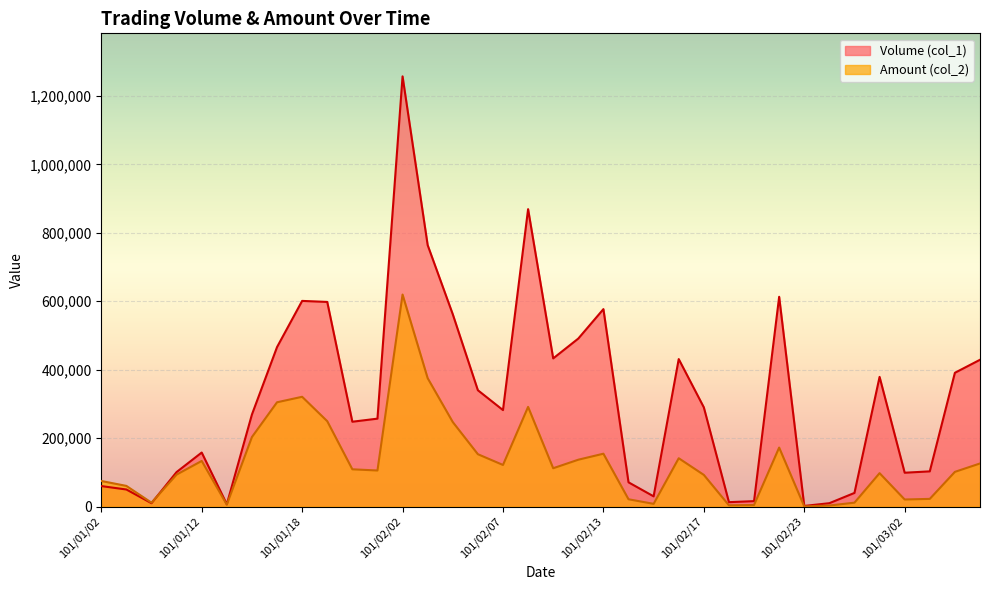

What is the difference between the maximum and second lowest values in the Volume (col_1) series?

1250000